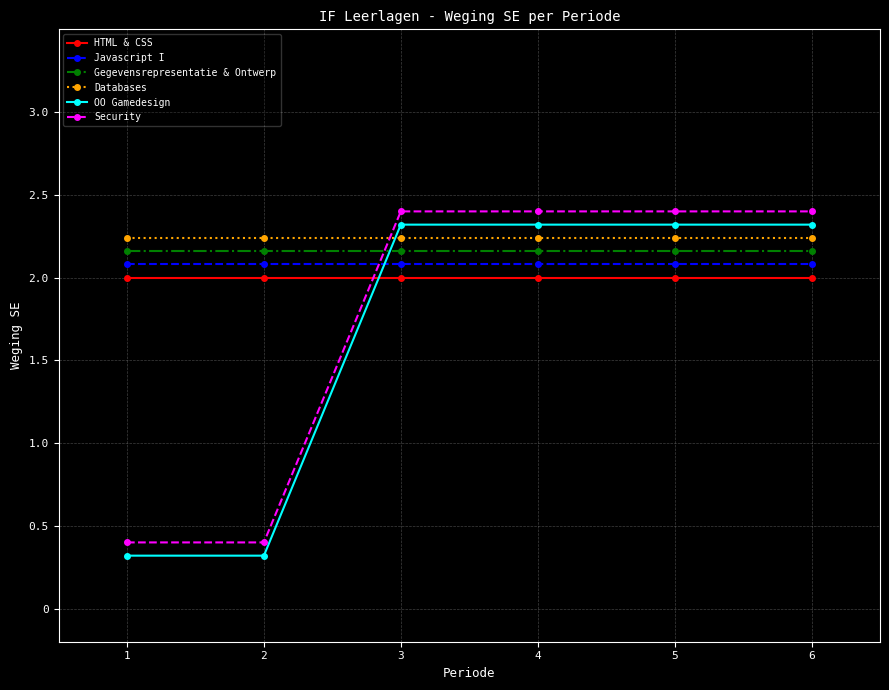

What is the smallest value displayed?

0.3